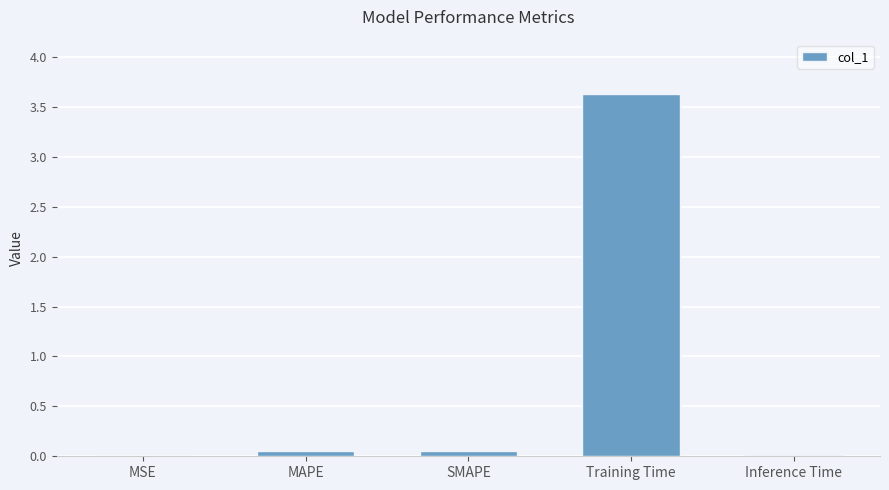

What is the sum of the values at Training Time and SMAPE?

3.7